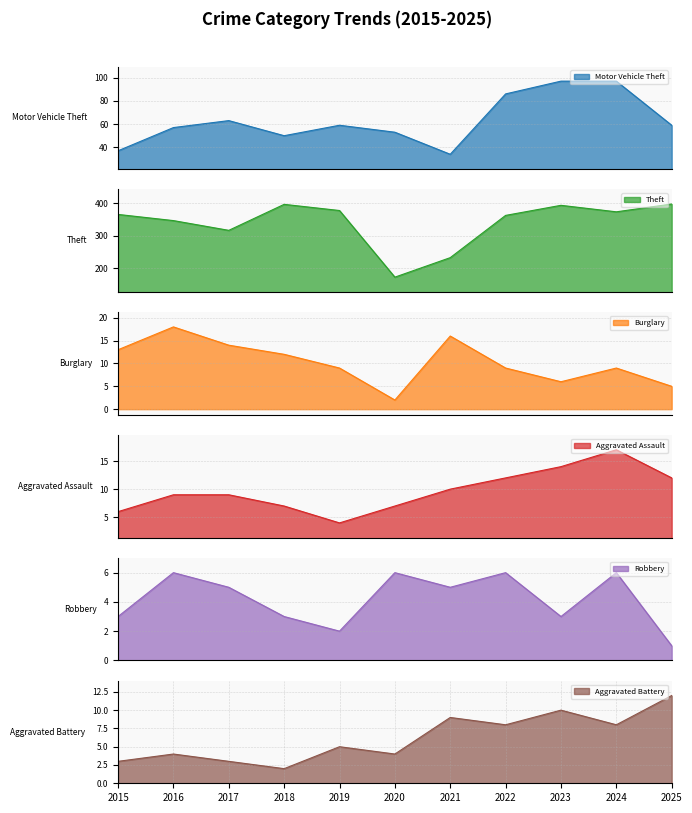

In Aggravated Assault, how many points are lower than both neighbors (excluding endpoints)?

1